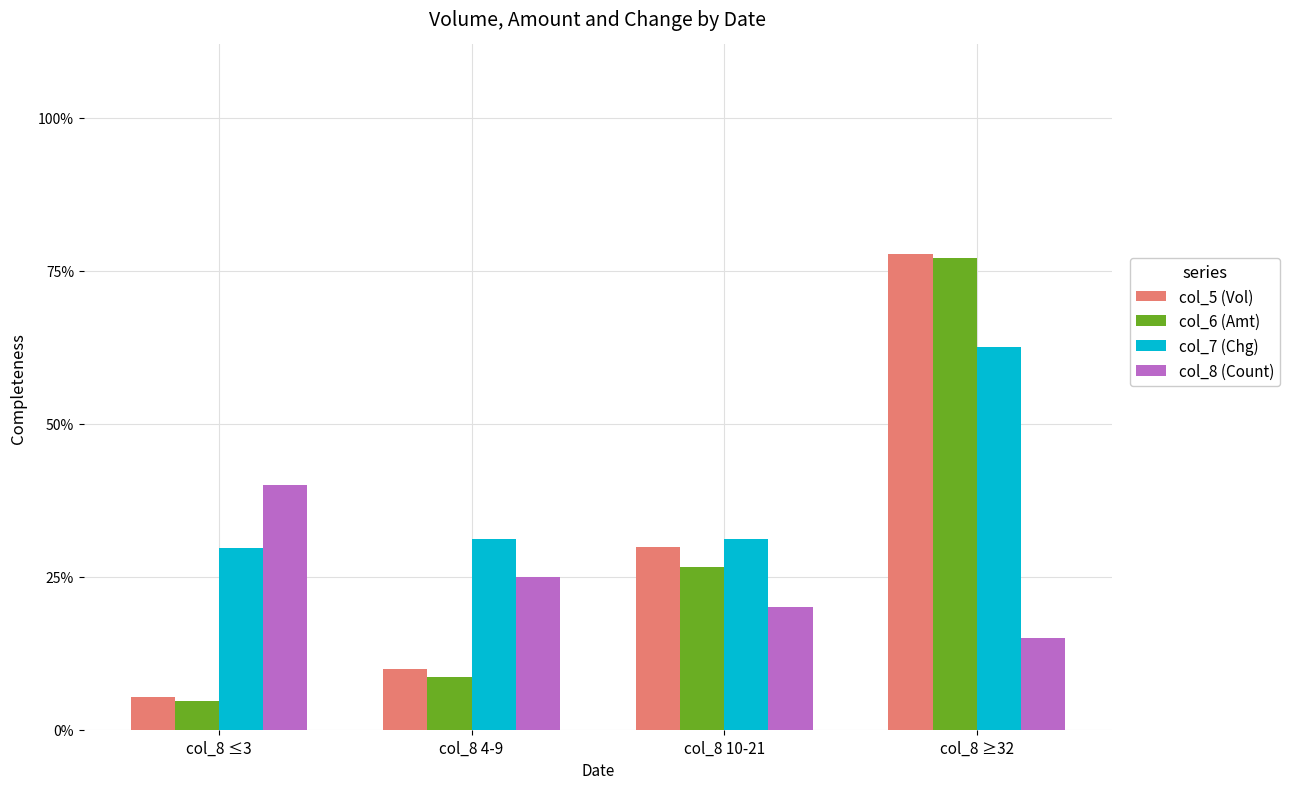

What are all the series names shown in the legend?

col_5 (Vol), col_6 (Amt), col_7 (Chg), col_8 (Count)